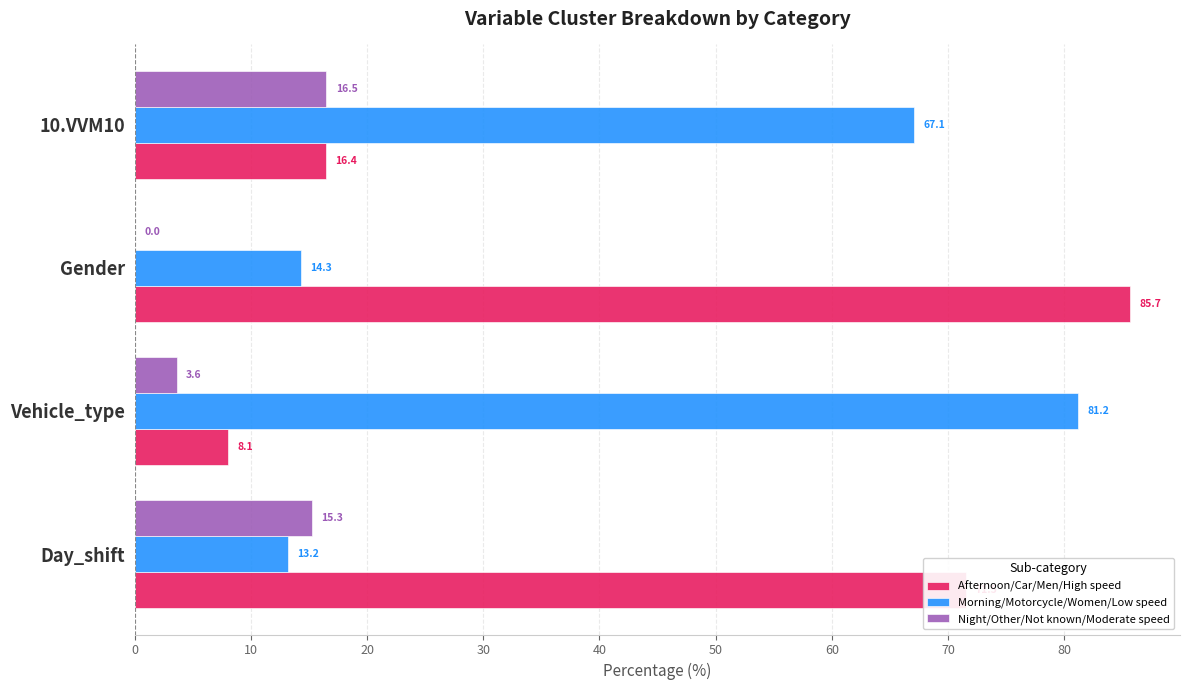

Is the value of Morning/Motorcycle/Women/Low speed at Vehicle_type greater than the value of Night/Other/Not known/Moderate speed at 10.VVM10?

Yes